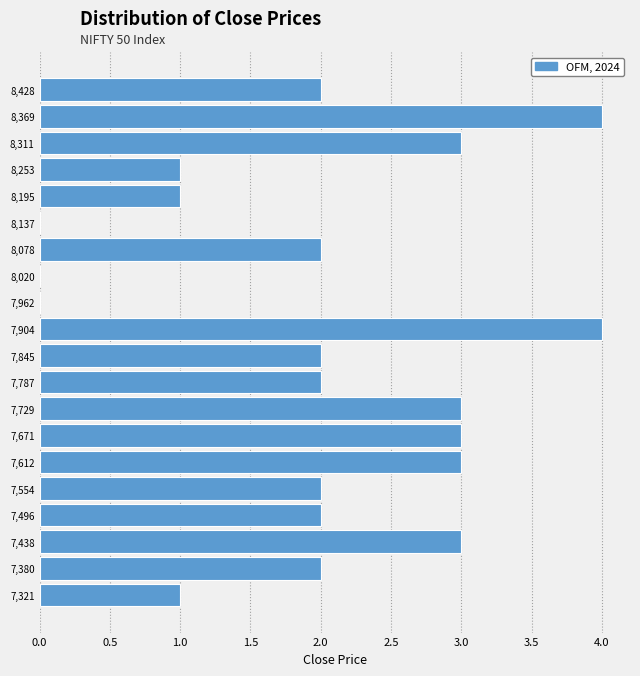

Reading bottom to top, list every bar in this chart as the range it spans on the y-axis followed by its length. Neither the bar edges nor the lengths are printed on the chart, so give them approximately, as read against the axes.

7290 to 7350: 1
7350 to 7410: 2
7410 to 7470: 3
7470 to 7530: 2
7530 to 7580: 2
7580 to 7640: 3
7640 to 7700: 3
7700 to 7760: 3
7760 to 7820: 2
7820 to 7880: 2
7880 to 7930: 4
7930 to 7990: 0
7990 to 8050: 0
8050 to 8110: 2
8110 to 8170: 0
8170 to 8220: 1
8220 to 8280: 1
8280 to 8340: 3
8340 to 8400: 4
8400 to 8460: 2